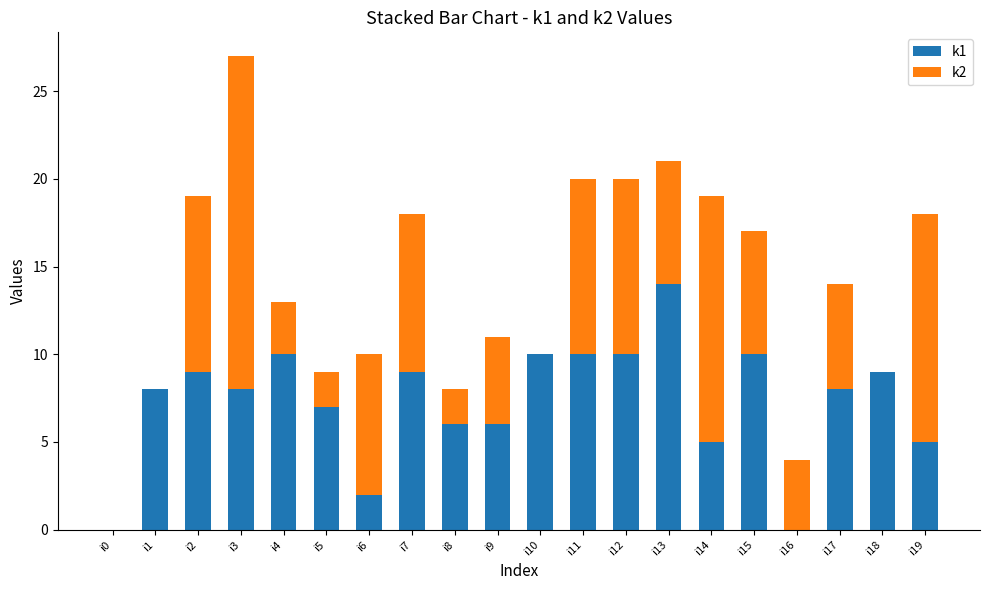

At which category is the sum across all series the highest?

i3